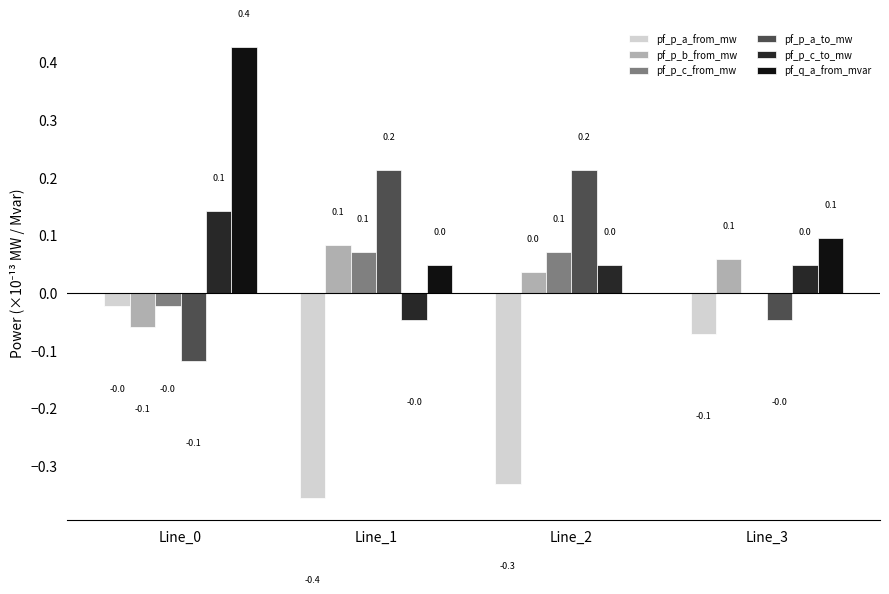

What is the difference between the pf_p_c_from_mw values at Line_0 and Line_2?

0.1